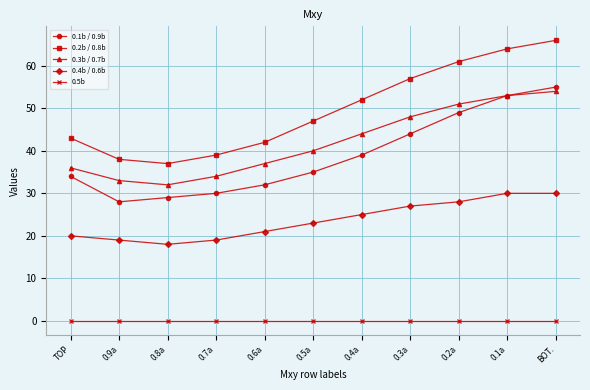

What is the maximum value shown in the chart?

66